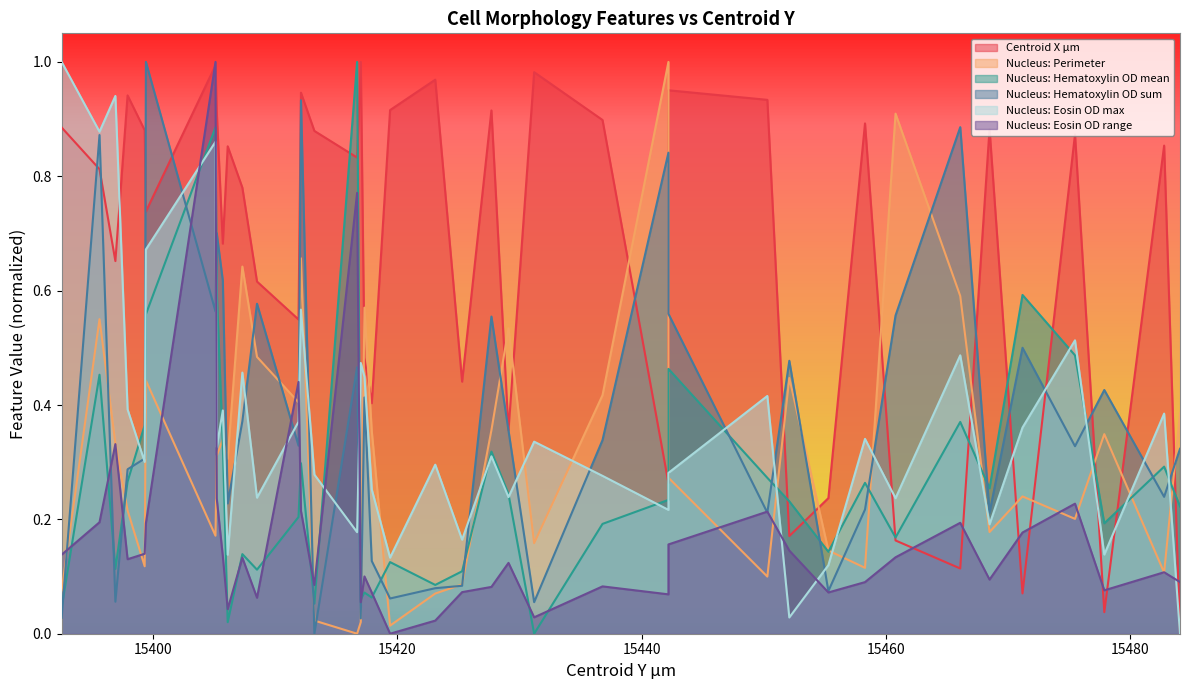

Which series changed the most between 15411.9 and 15466.1?

Nucleus: Hematoxylin OD sum